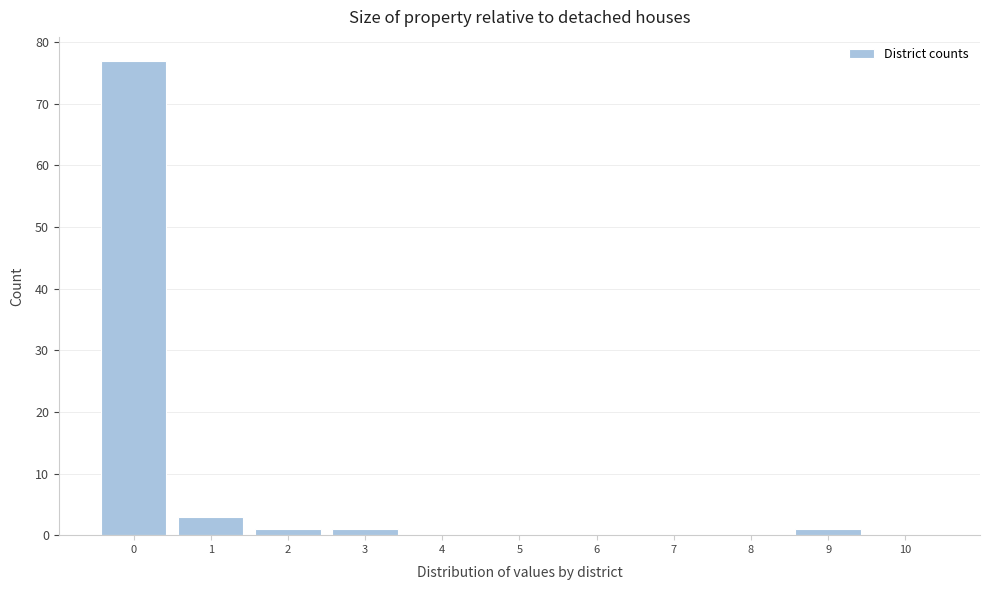

Reading left to right, what are all the values shown in this chart?

0=77	1=3	2=1	3=1	4=0	5=0	6=0	7=0	8=0	9=1	10=0